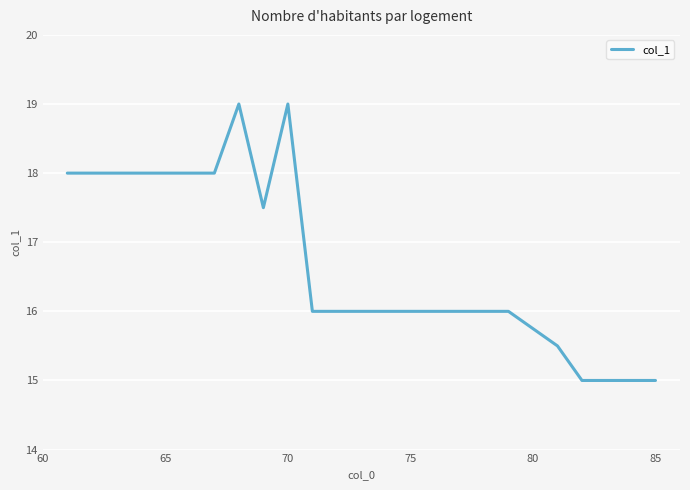

What is the greatest value displayed?

19.0